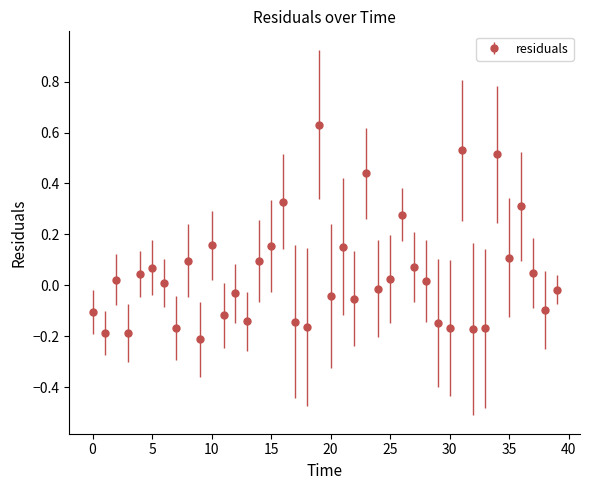

Count the number of data series in this chart.

1